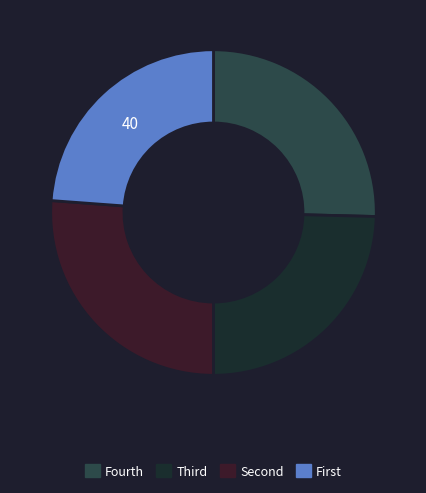

Is it true that Fourth is 25% of the pie?

True